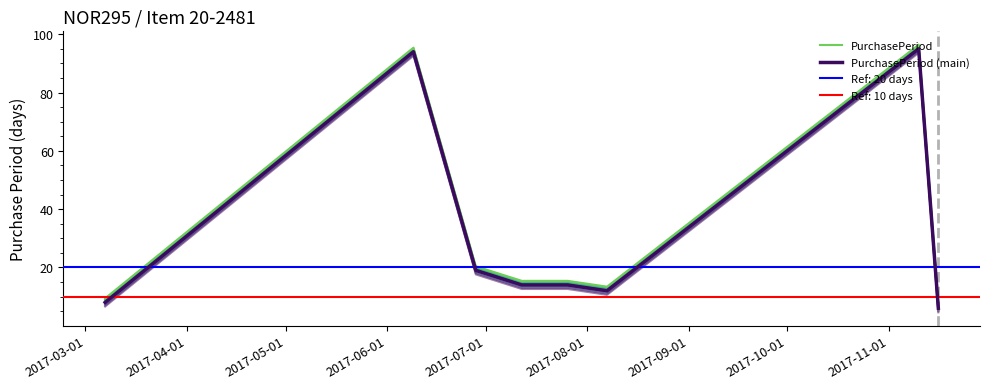

True or false: PurchasePeriod and PurchasePeriod (main) cross at least once.

False